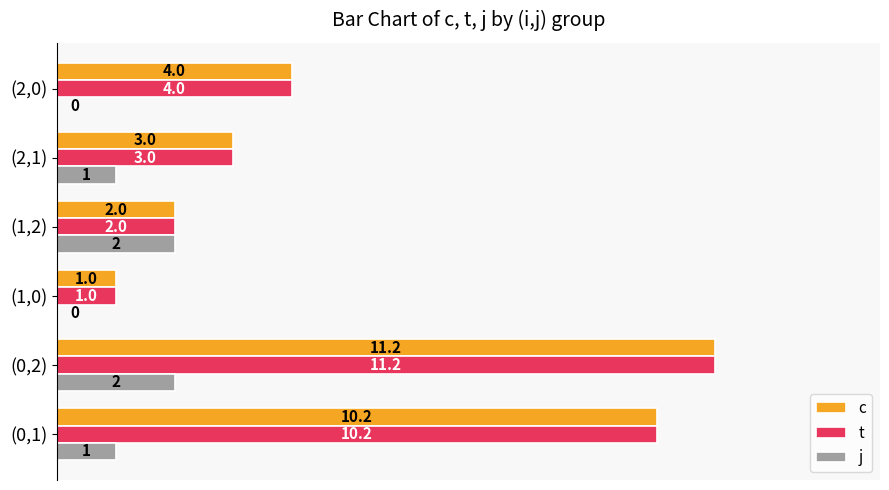

At which category is the sum across all series the highest?

(0,2)